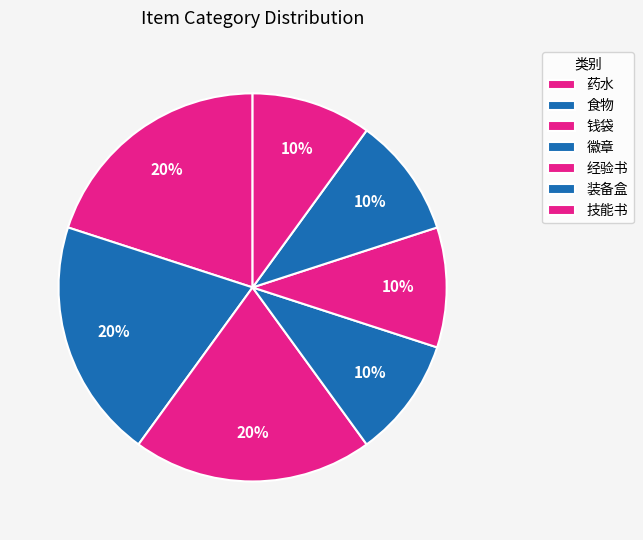

What is the smallest slice in the pie chart?

经验书